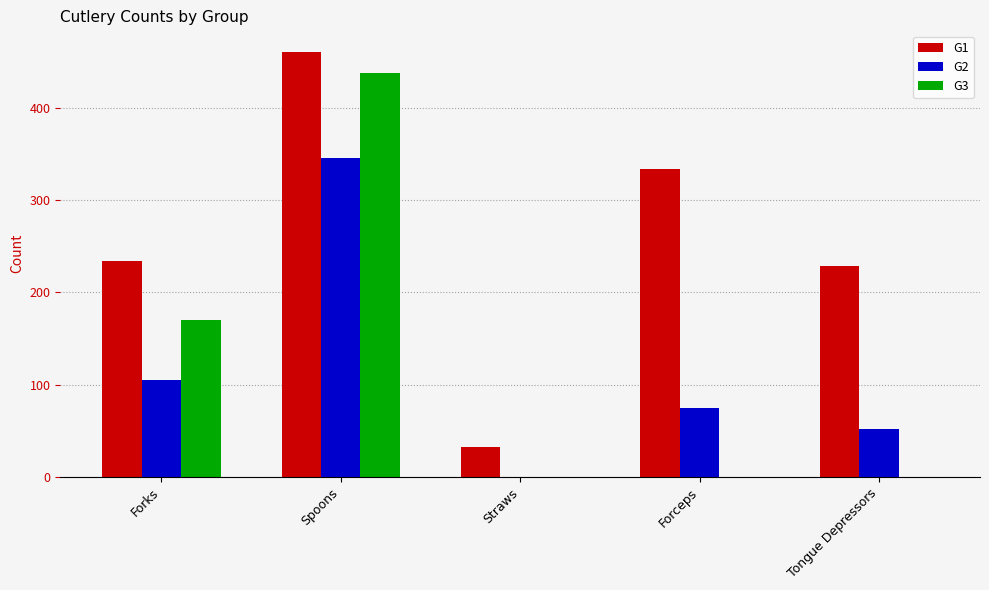

How many data points does each series have?

5